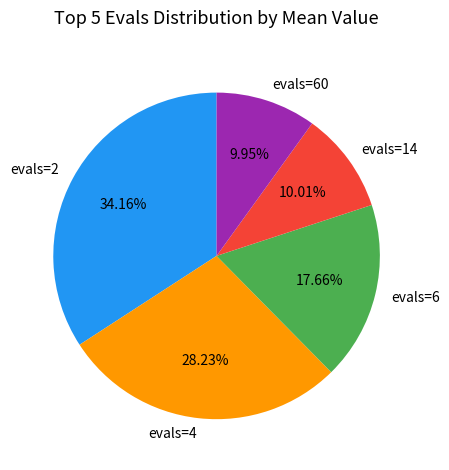

Which slice is the largest?

evals=2